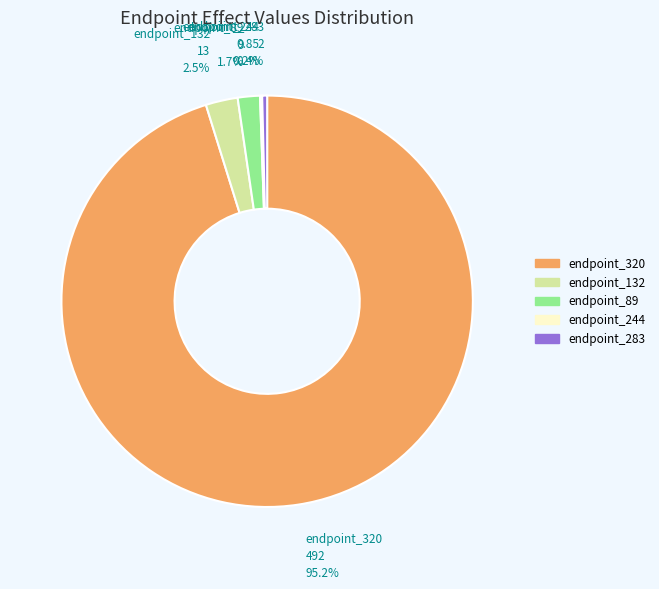

Which slice is the largest?

endpoint_320